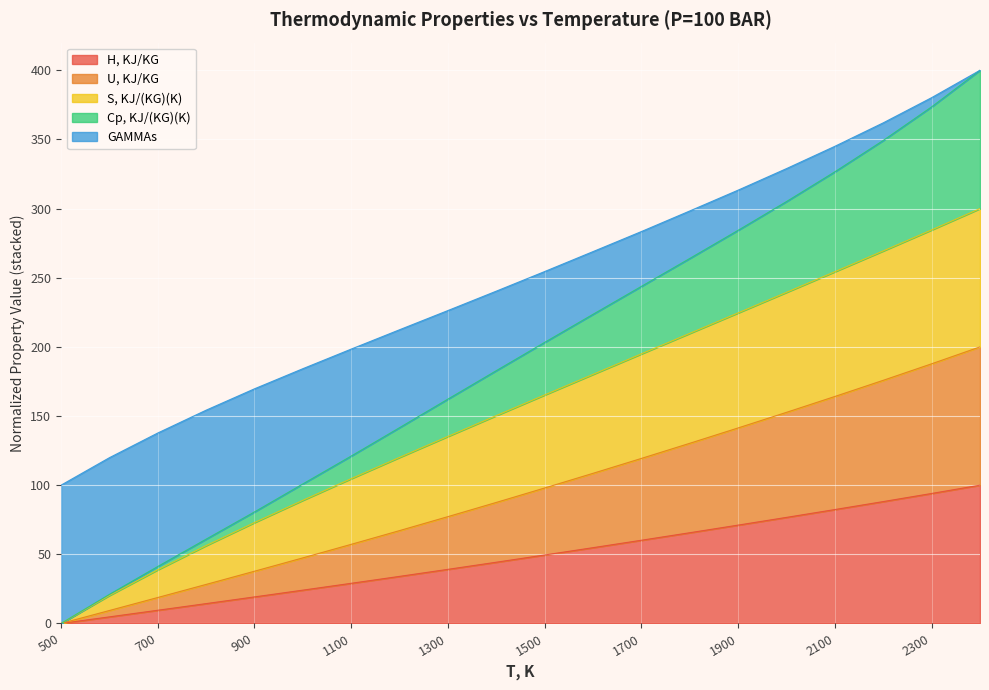

True or false: U, KJ/KG and GAMMAs intersect in this chart.

False